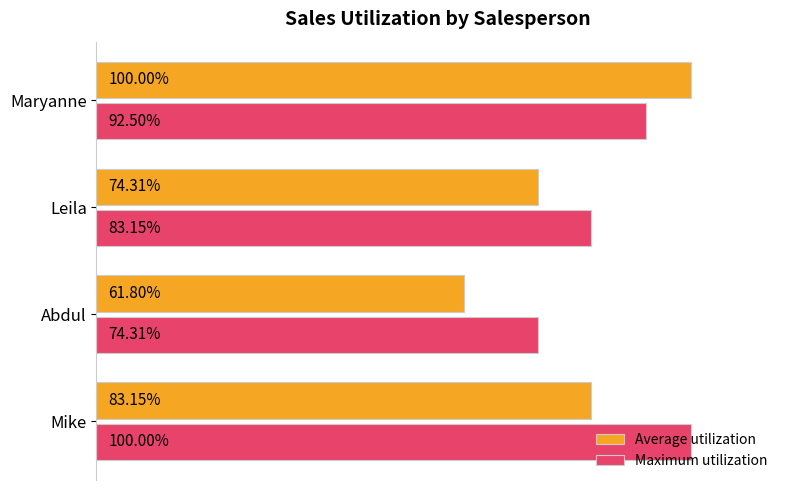

Which series has the largest range (max minus min)?

Average utilization